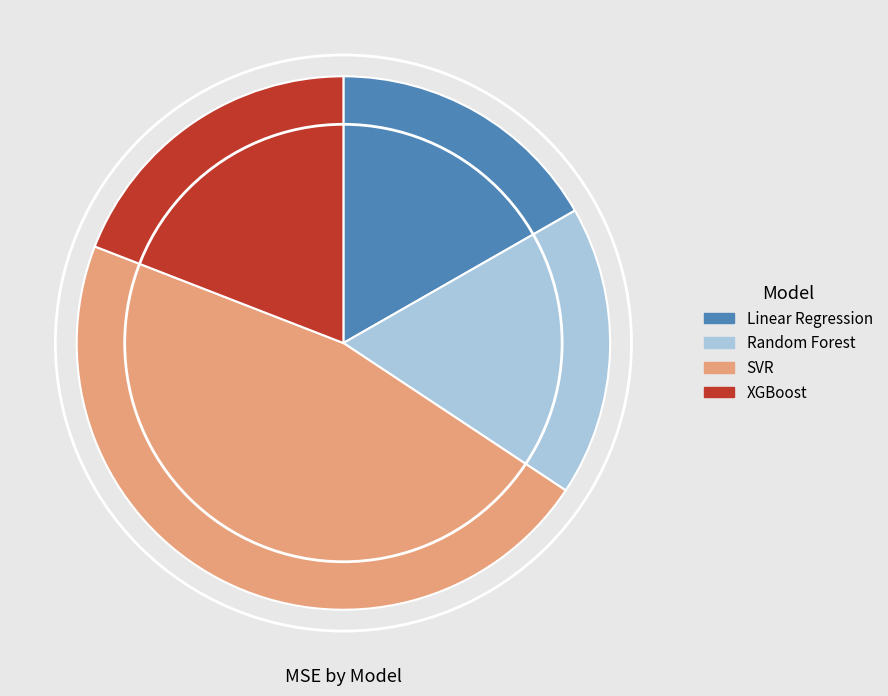

Is there a majority slice in this chart?

No